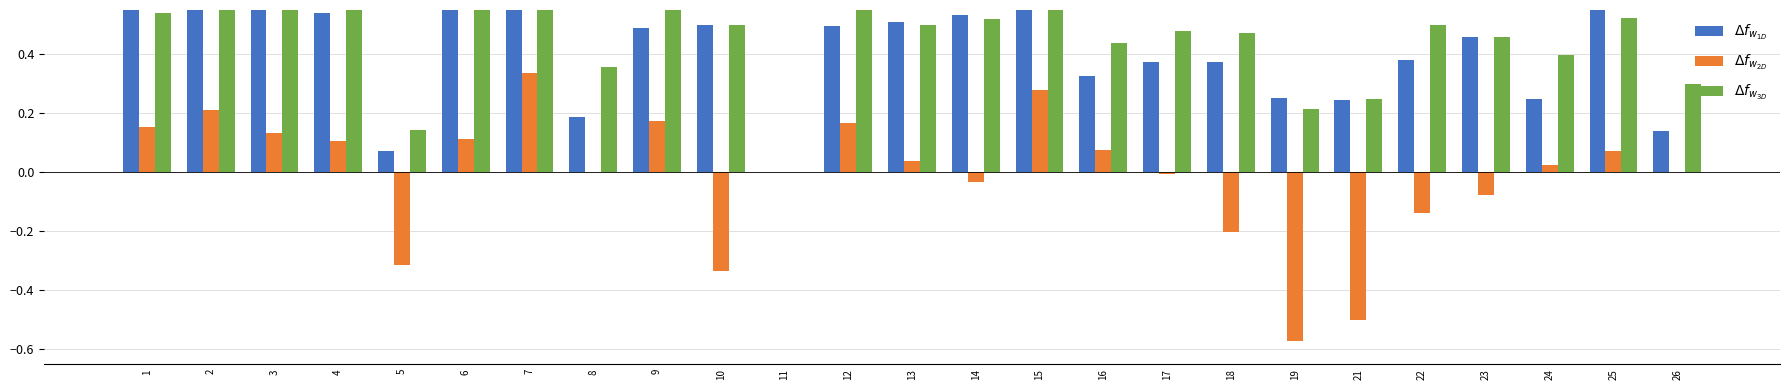

Which category has the lowest value across all series?

19